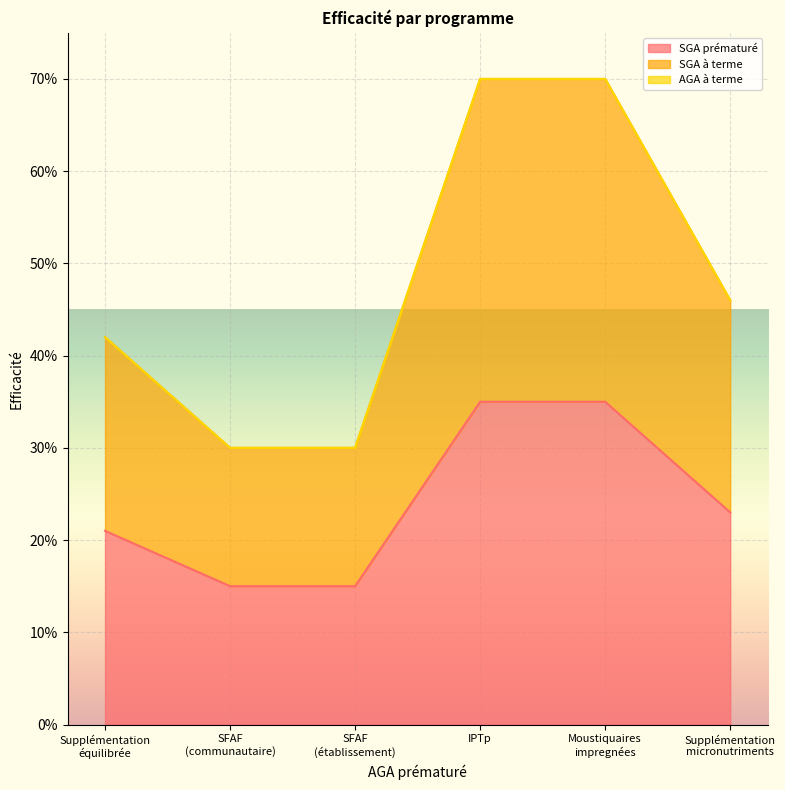

The value of SGA prématuré at 0 is 0.1. True or false?

False